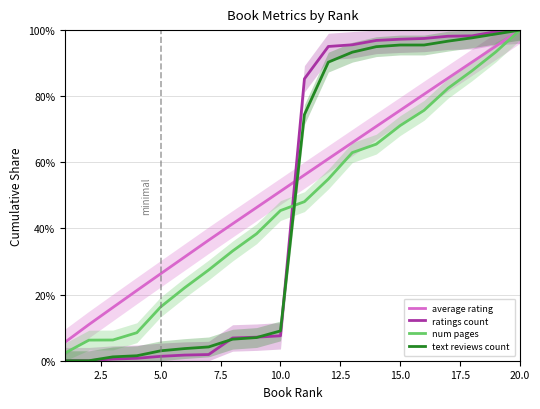

What is the approximate value of text reviews count at 15.0?

95.5